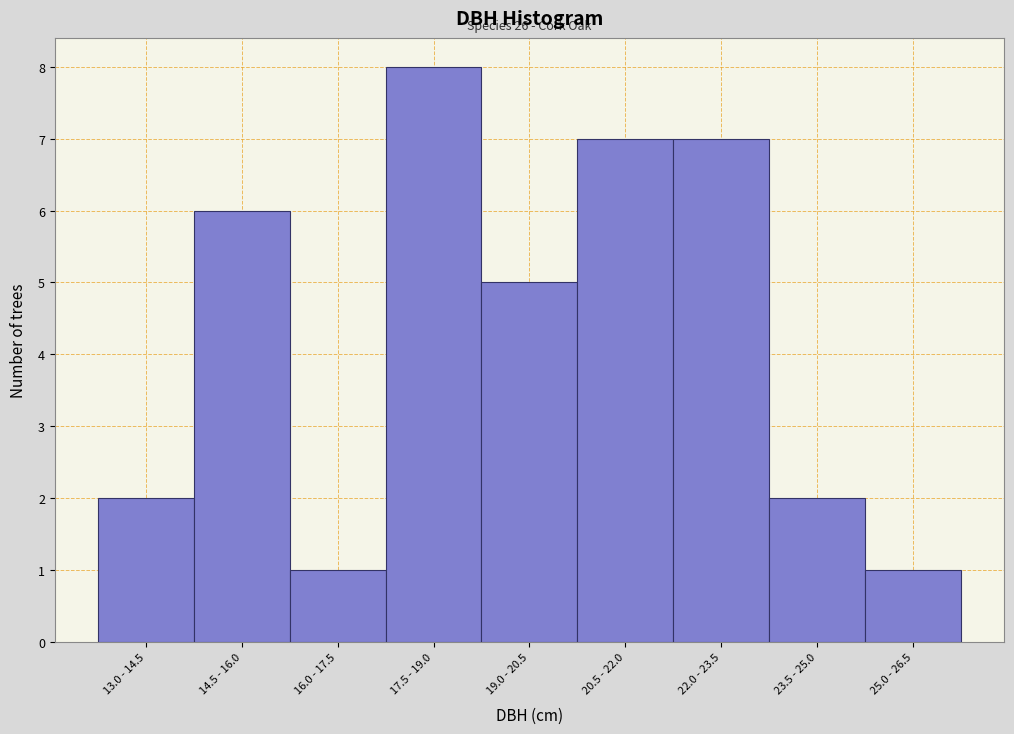

Reading left to right, list all the values displayed in this chart.

2	6	1	8	5	7	7	2	1